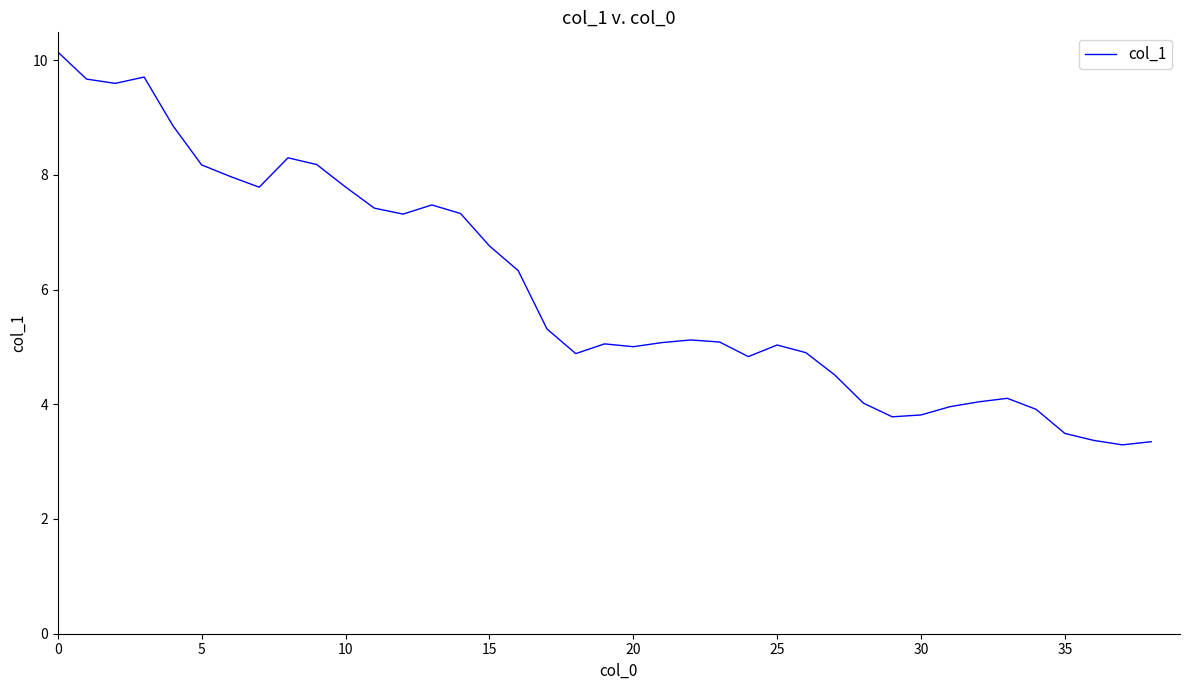

What is the smallest value displayed?

3.3